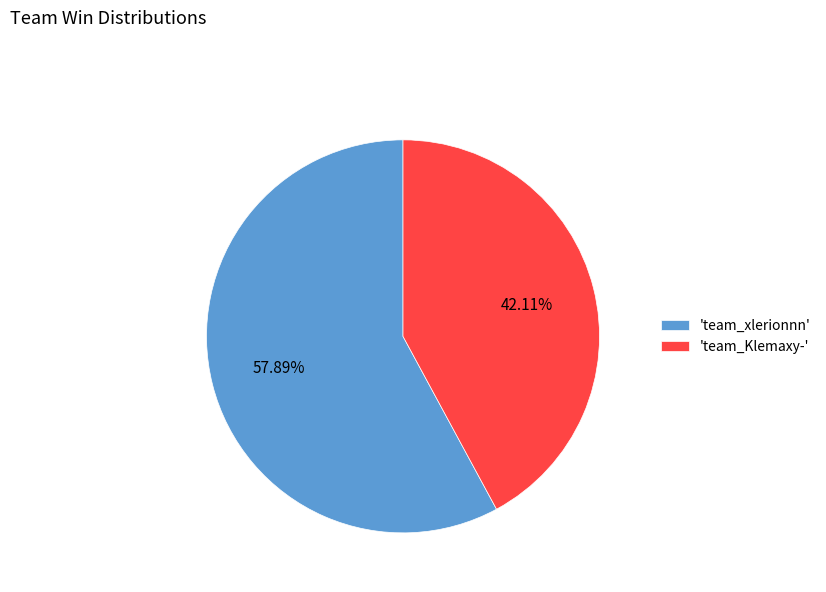

Is there a majority slice in this chart?

Yes